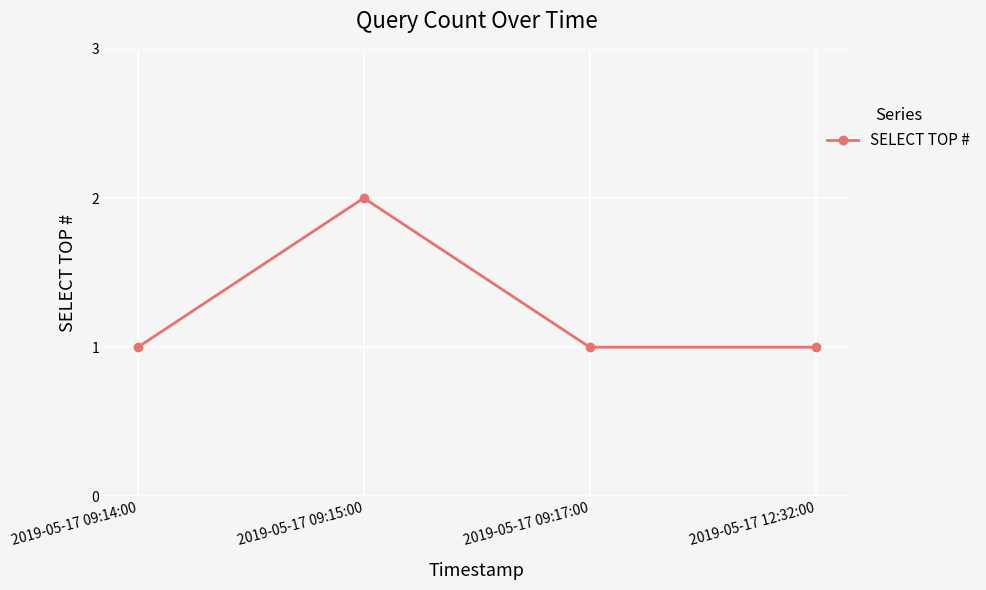

What is the average value?

1